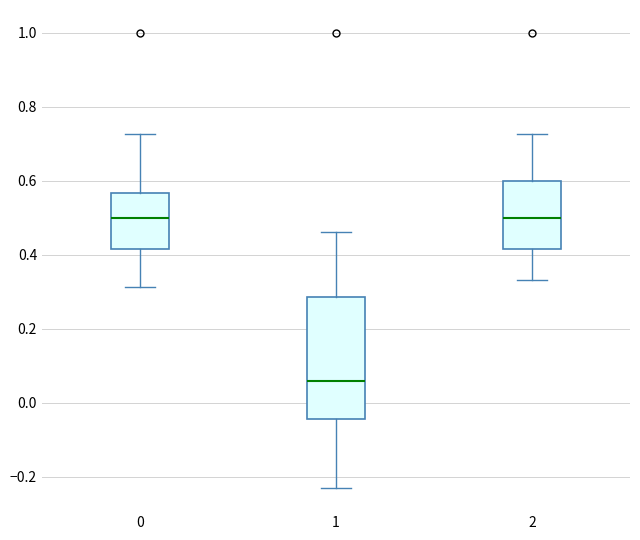

Reading left to right, transcribe this box plot: for each box, give where its median line is, the range the box spans, and where its two whiskers end, as read against the y-axis. The values are not printed on the chart, so give them approximately, as read against the axis.

0: median 0.50, box 0.42 to 0.56, whiskers 0.32 to 0.72
1: median 0.06, box -0.04 to 0.28, whiskers -0.24 to 0.46
2: median 0.50, box 0.42 to 0.60, whiskers 0.34 to 0.72